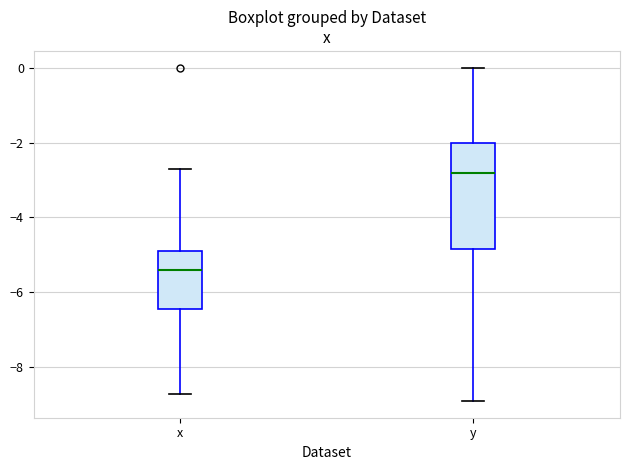

Where is the lower edge of the box for y on the y-axis? The values are not printed on the chart, so give them approximately, as read against the axis.

-4.8